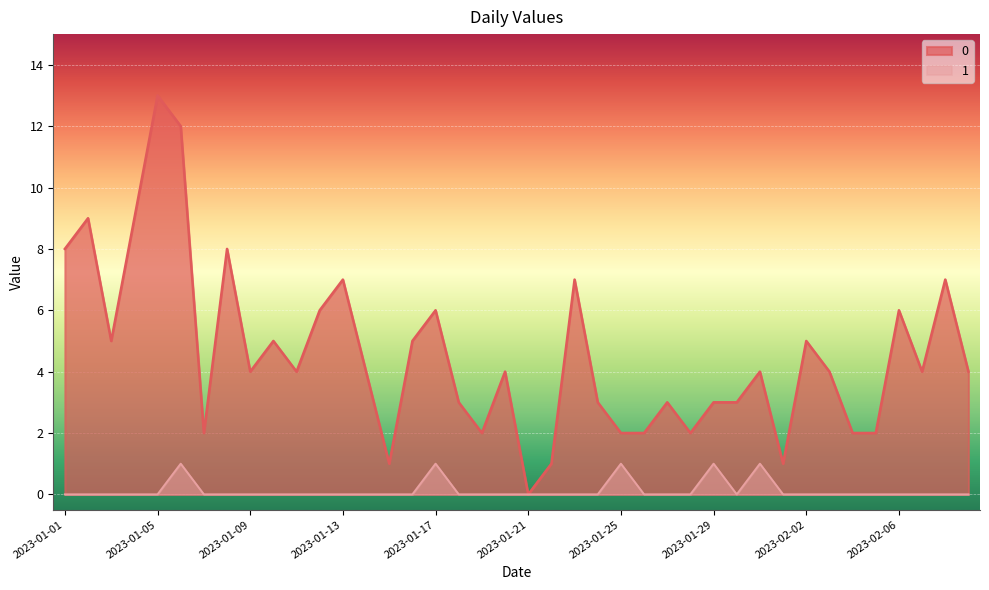

What are all the series names shown in the legend?

0, 1